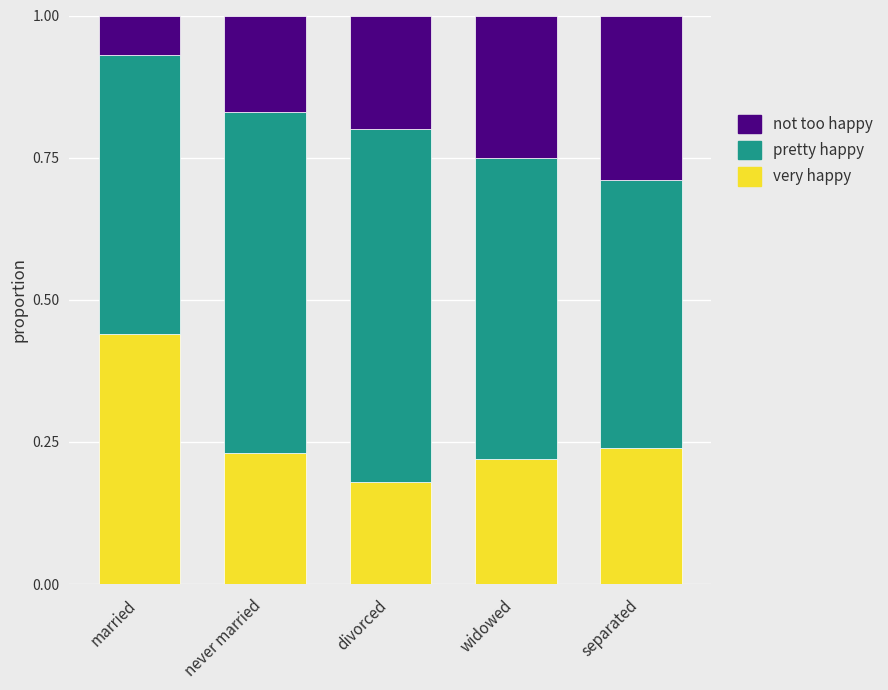

The value of very happy at separated is 0.2. True or false?

True